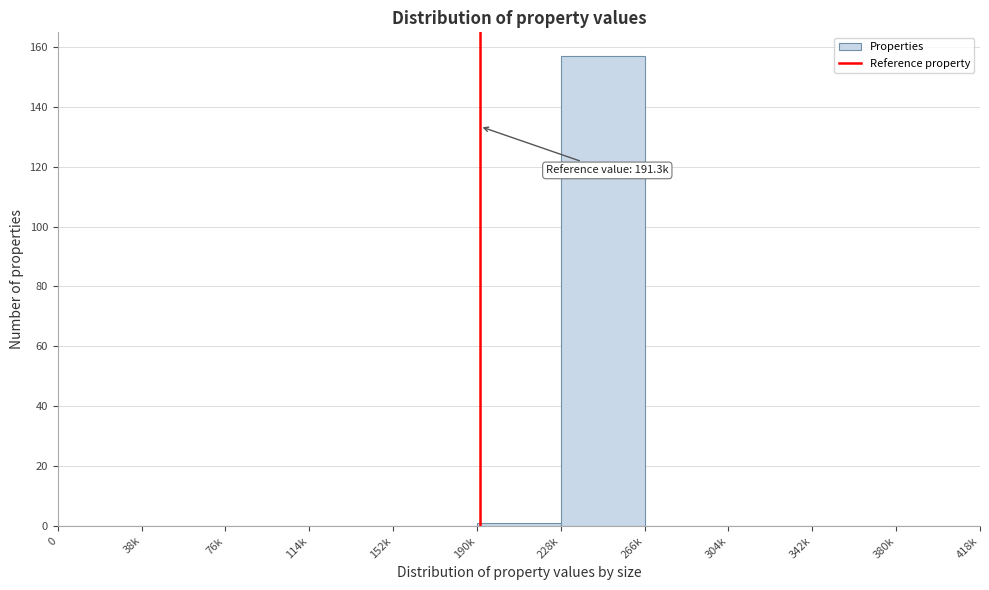

Reading left to right, extract all data points from this chart.

0=0	38k=0	76k=0	114k=0	152k=0	190k=1	228k=157	266k=0	304k=0	342k=0	380k=0